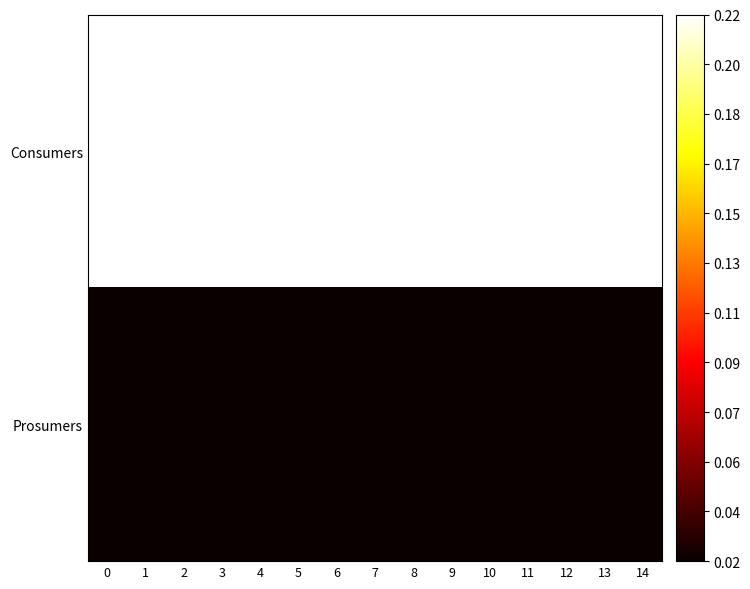

Between 9 and 3, which is larger?

9